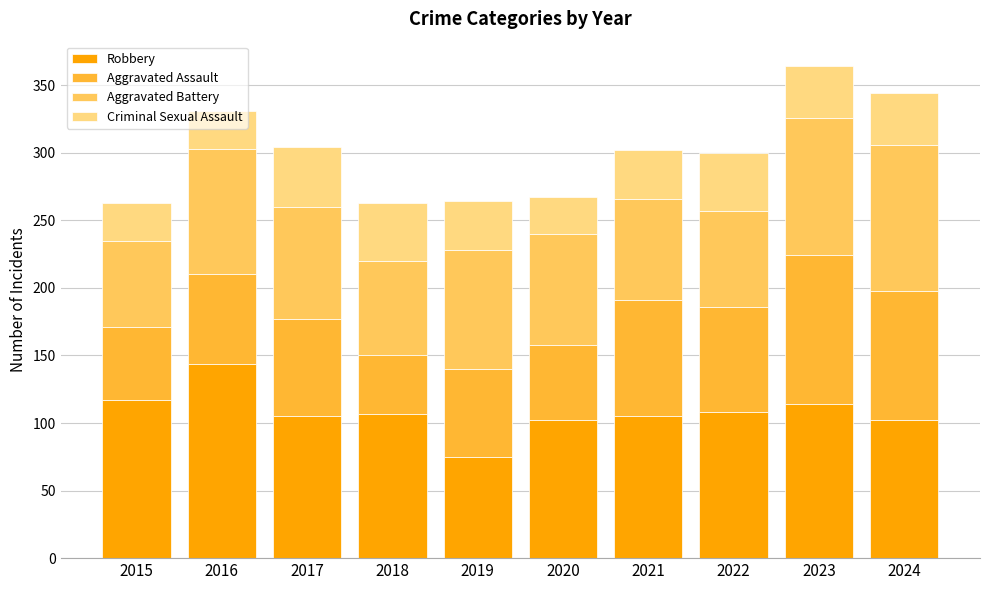

What is the total value across all series at 2018?

263